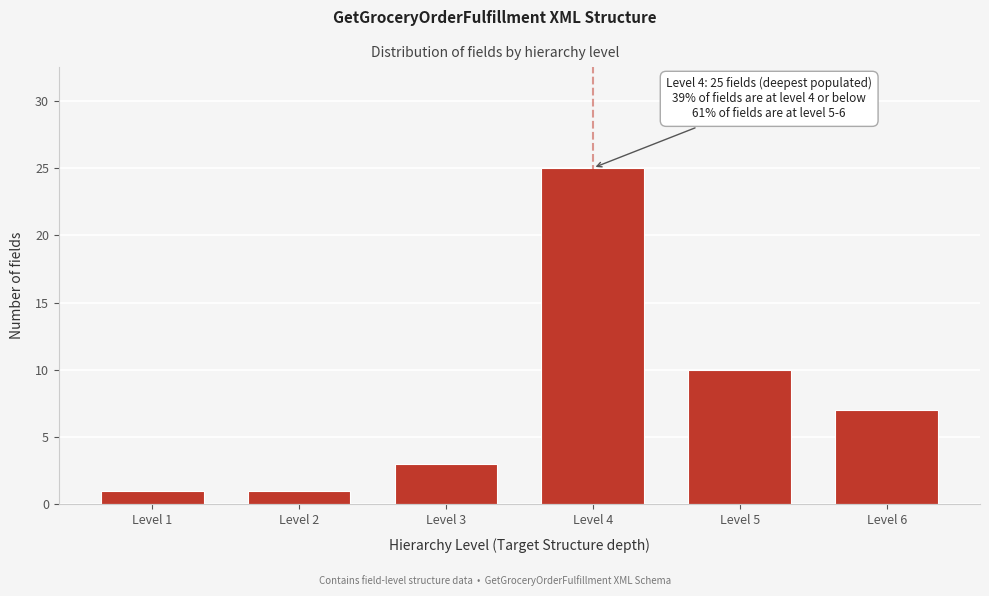

Reading right to left, what are all the values shown in this chart?

7	10	25	3	1	1